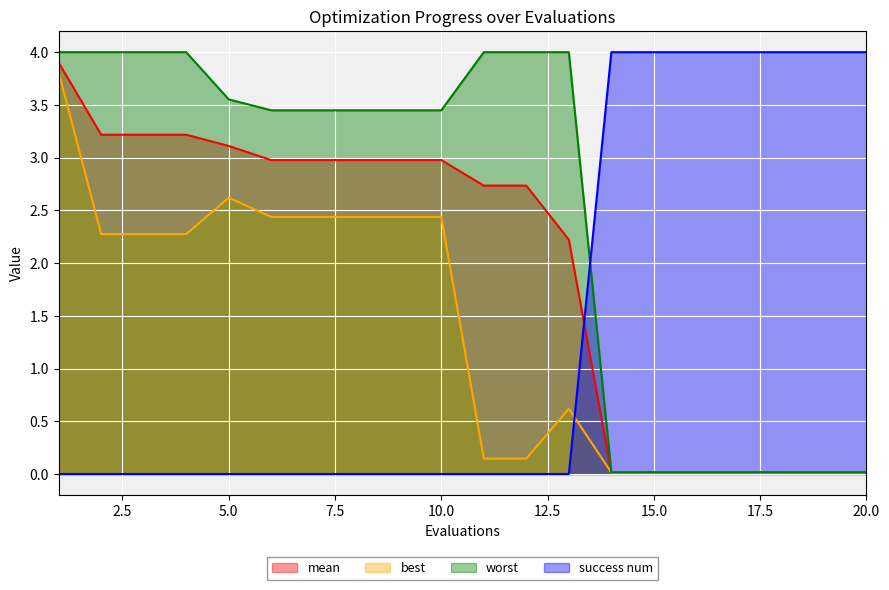

Count the success num values in the range 0 to 4.

20